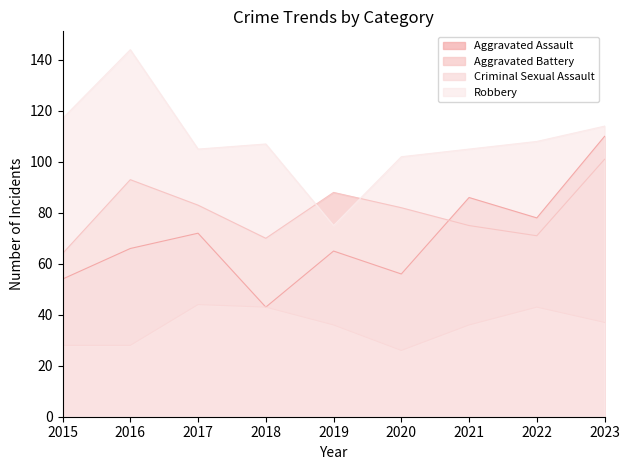

How many data points in Aggravated Battery are above 82?

4